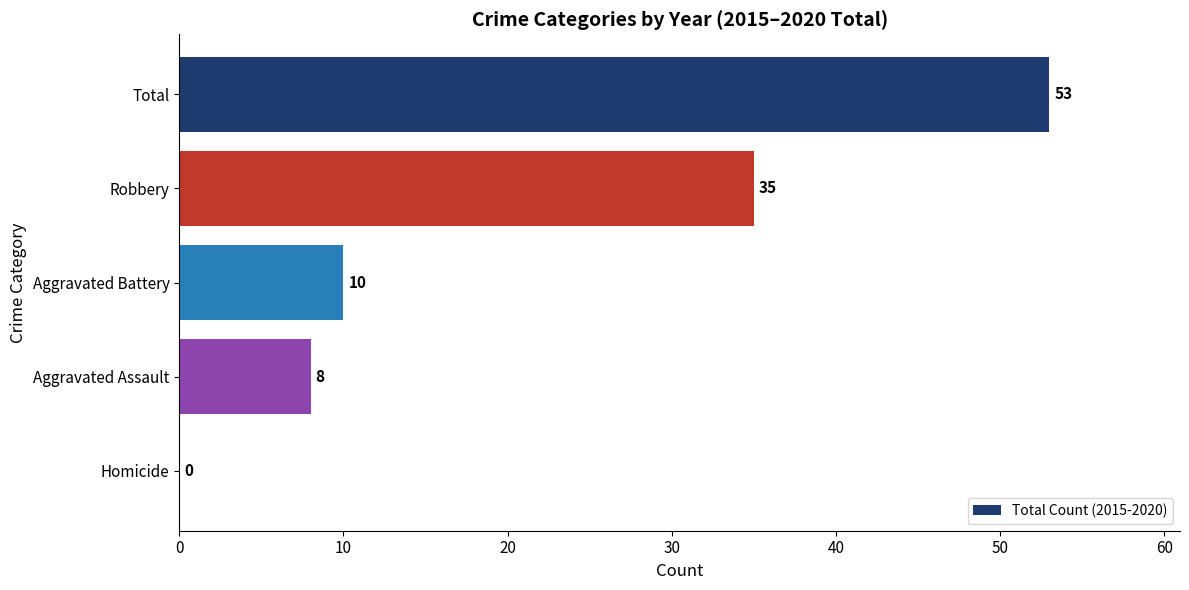

Which has a higher value, Homicide or Aggravated Battery?

Aggravated Battery